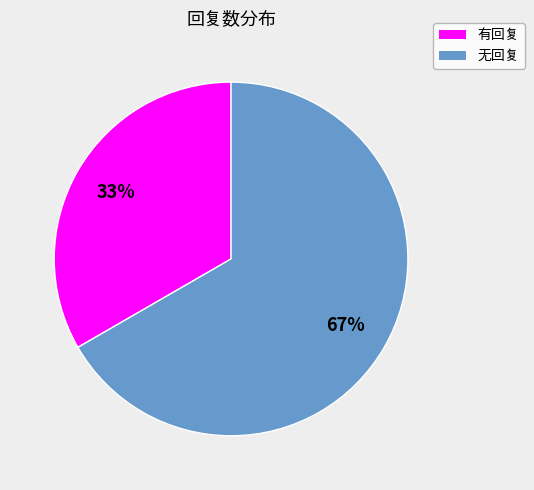

Do 无回复 and 有回复 together represent more than half of the pie?

Yes